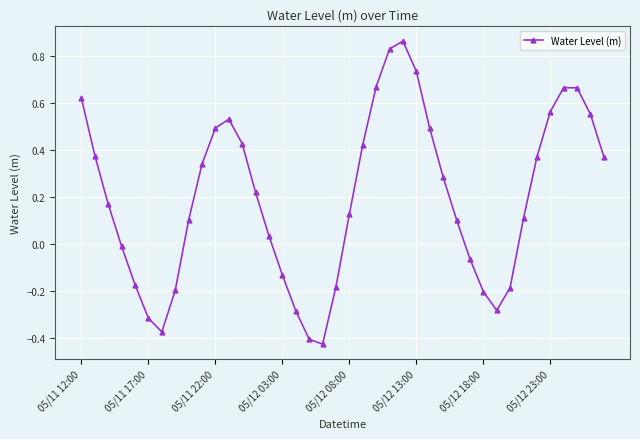

How many interior local valleys (lower than both neighbors) does the data have?

3